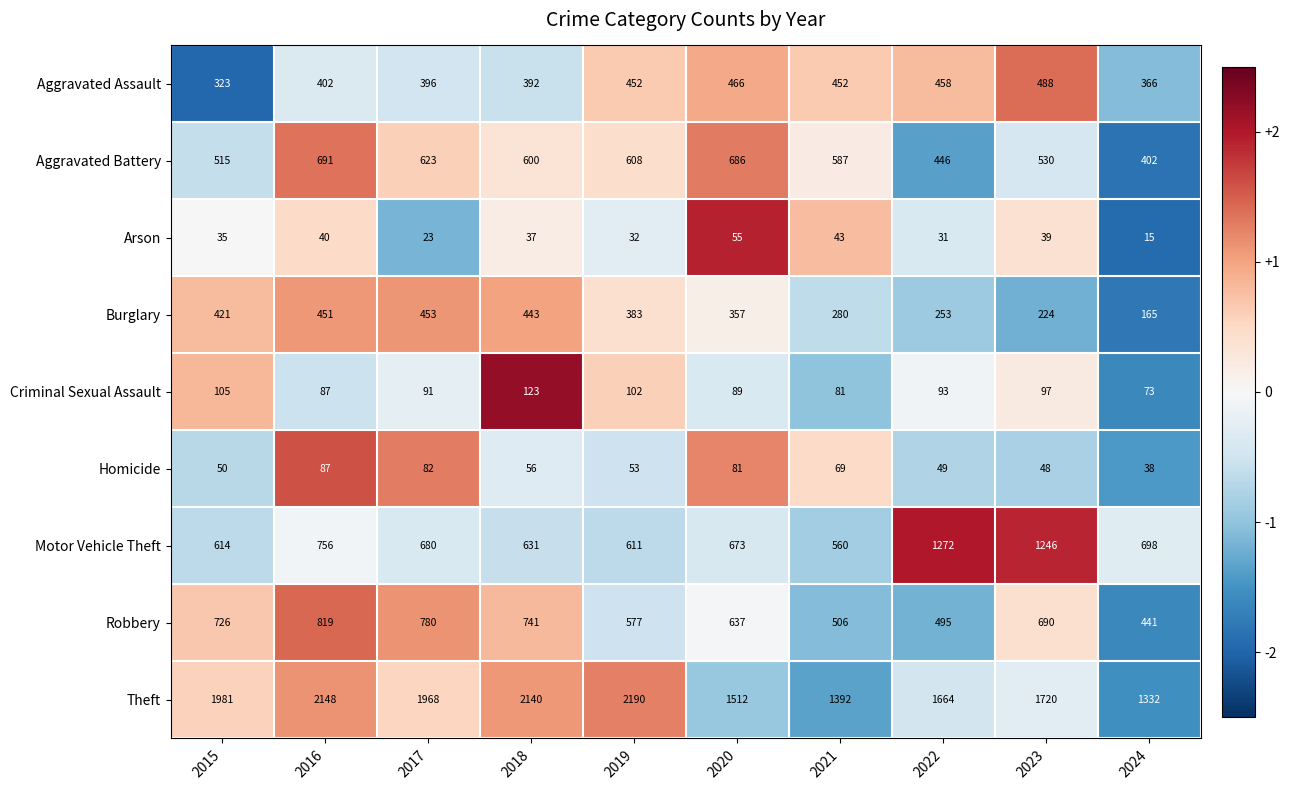

At 2020, list the series in order from largest to smallest.

Theft, Aggravated Battery, Motor Vehicle Theft, Robbery, Aggravated Assault, Burglary, Criminal Sexual Assault, Homicide, Arson